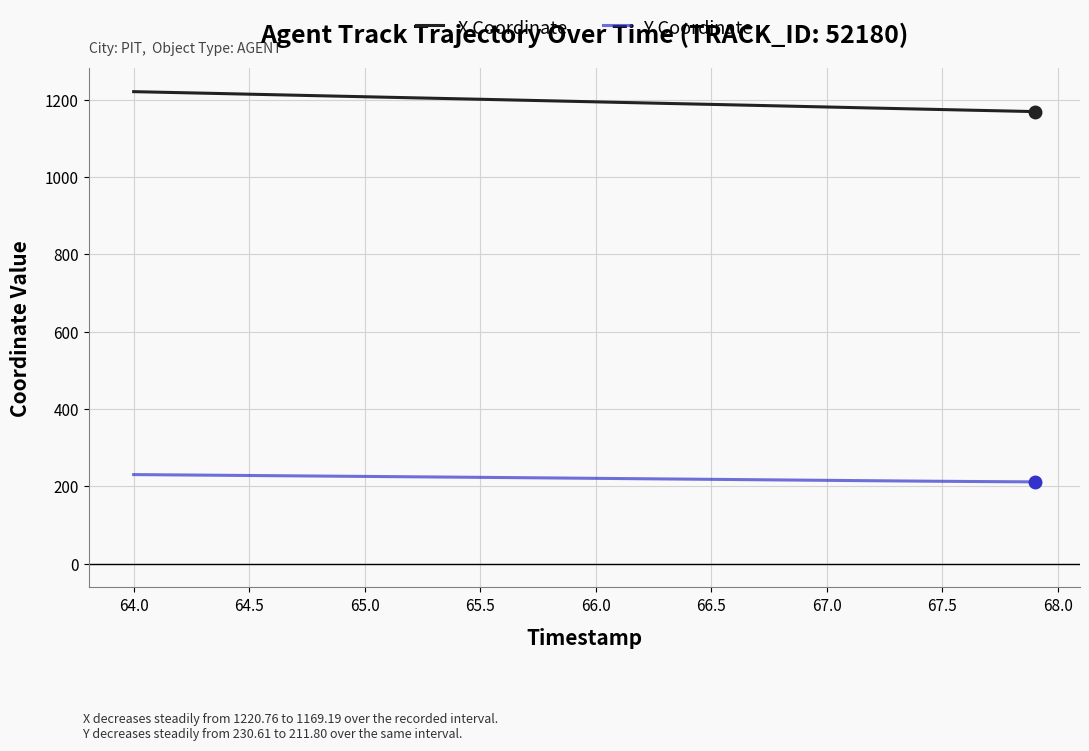

List the series in order of their peak value, lowest first.

Y Coordinate, X Coordinate